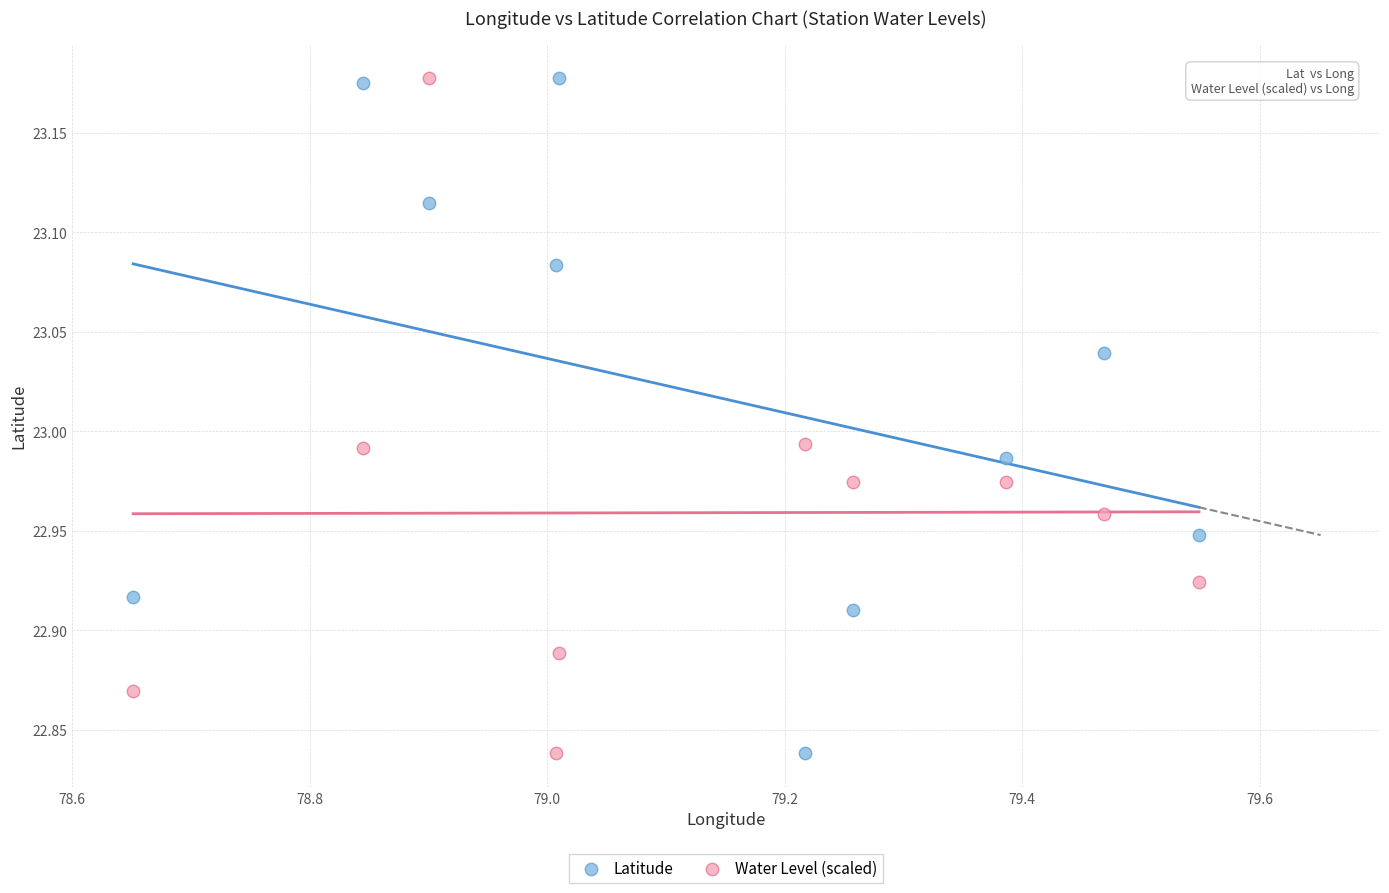

Across all data points, what is the range of Y values (max minus min)?

0.3